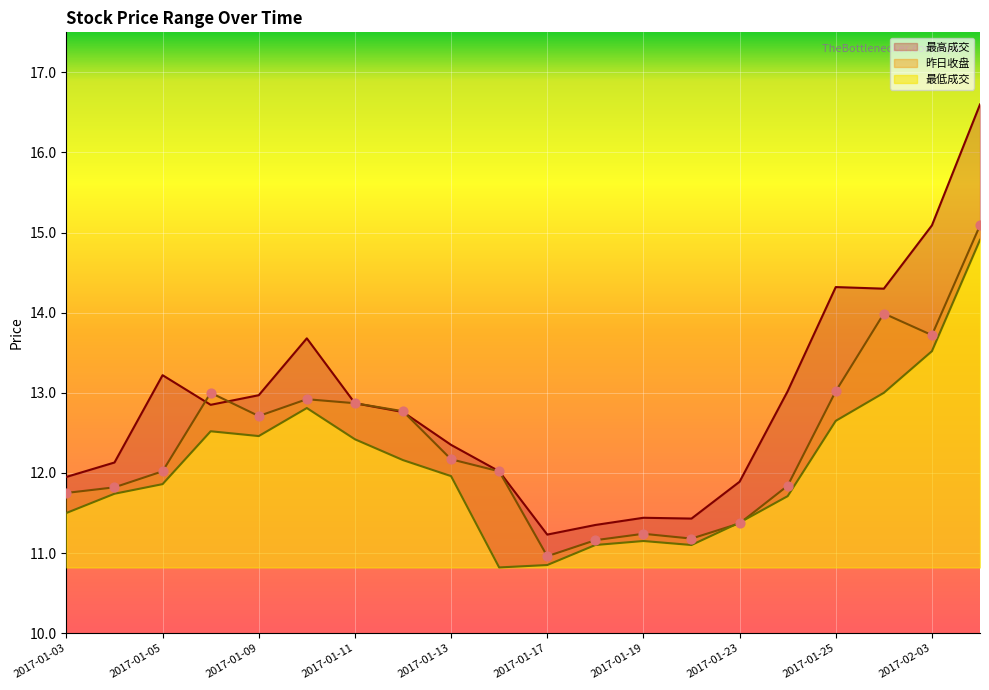

At which category is the sum across all series the highest?

2017-02-06